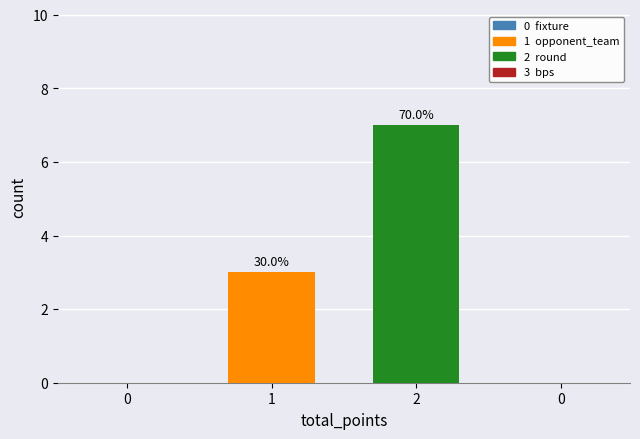

Rank the categories by value from highest to lowest.

2, 1, 0, 0